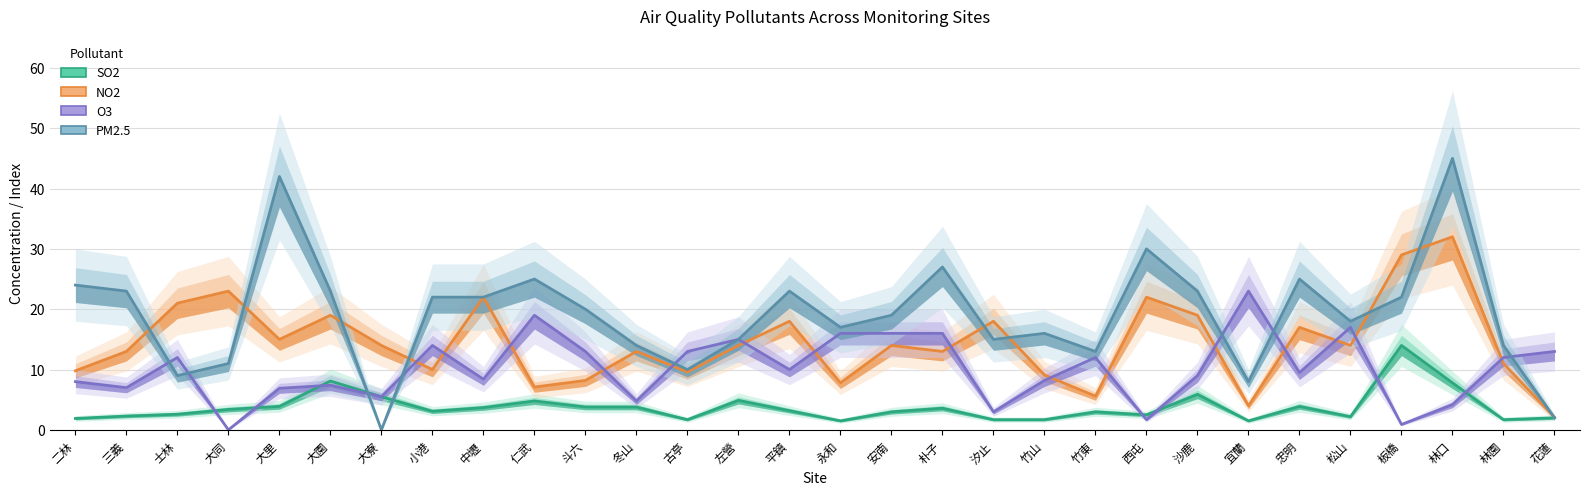

Reading left to right, what are all the values shown in this chart?

SO2: 二林=1.9	三義=2.3	士林=2.6	大同=3.4	大里=3.9	大園=8.1	大寮=5.5	小港=3.1	中壢=3.7	仁武=4.8	斗六=3.8	冬山=3.8	古亭=1.7	左營=4.9	平鎮=3.2	永和=1.5	安南=3.0	朴子=3.6	汐止=1.7	竹山=1.7	竹東=3.0	西屯=2.5	沙鹿=5.9	宜蘭=1.5	忠明=3.9	松山=2.2	板橋=14.0	林口=7.8	林園=1.7	花蓮=2.0
NO2: 二林=9.8	三義=13.0	士林=21.0	大同=23.0	大里=15.0	大園=19.0	大寮=14.0	小港=10.0	中壢=22.0	仁武=7.1	斗六=8.2	冬山=13.0	古亭=9.6	左營=14.0	平鎮=18.0	永和=7.8	安南=14.0	朴子=13.0	汐止=18.0	竹山=9.1	竹東=5.6	西屯=22.0	沙鹿=19.0	宜蘭=4.0	忠明=17.0	松山=14.0	板橋=29.0	林口=32.0	林園=11.0	花蓮=2.1
O3: 二林=8.0	三義=7.0	士林=12.0	大同=0.0	大里=6.9	大園=7.4	大寮=5.5	小港=14.0	中壢=8.4	仁武=19.0	斗六=13.0	冬山=4.8	古亭=13.0	左營=15.0	平鎮=10.0	永和=16.0	安南=16.0	朴子=16.0	汐止=3.0	竹山=8.2	竹東=12.0	西屯=1.7	沙鹿=9.0	宜蘭=23.0	忠明=9.5	松山=17.0	板橋=0.9	林口=4.2	林園=12.0	花蓮=13.0
PM2.5: 二林=24.0	三義=23.0	士林=9.0	大同=11.0	大里=42.0	大園=23.0	大寮=0.0	小港=22.0	中壢=22.0	仁武=25.0	斗六=20.0	冬山=14.0	古亭=10.0	左營=15.0	平鎮=23.0	永和=17.0	安南=19.0	朴子=27.0	汐止=15.0	竹山=16.0	竹東=13.0	西屯=30.0	沙鹿=23.0	宜蘭=8.0	忠明=25.0	松山=18.0	板橋=22.0	林口=45.0	林園=14.0	花蓮=2.0